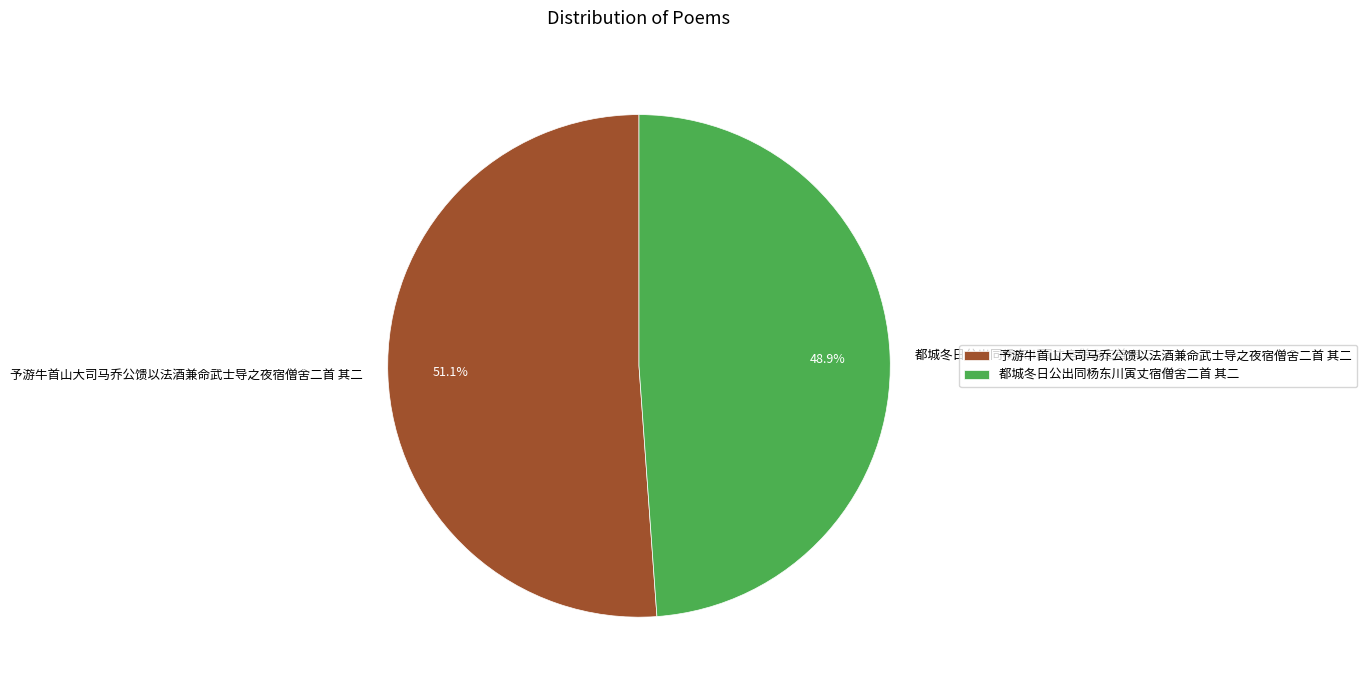

What is the ratio of the value at 都城冬日公出同杨东川寅丈宿僧舍二首 其二 to the value at 予游牛首山大司马乔公馈以法酒兼命武士导之夜宿僧舍二首 其二?

1.0